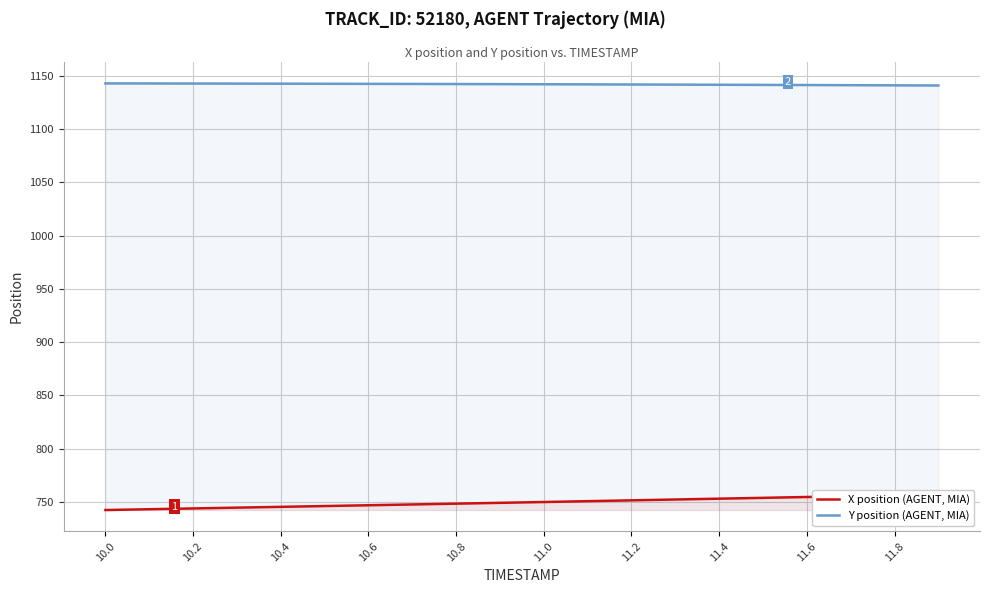

What is the sum of all Y position (AGENT, MIA) values?

22839.7